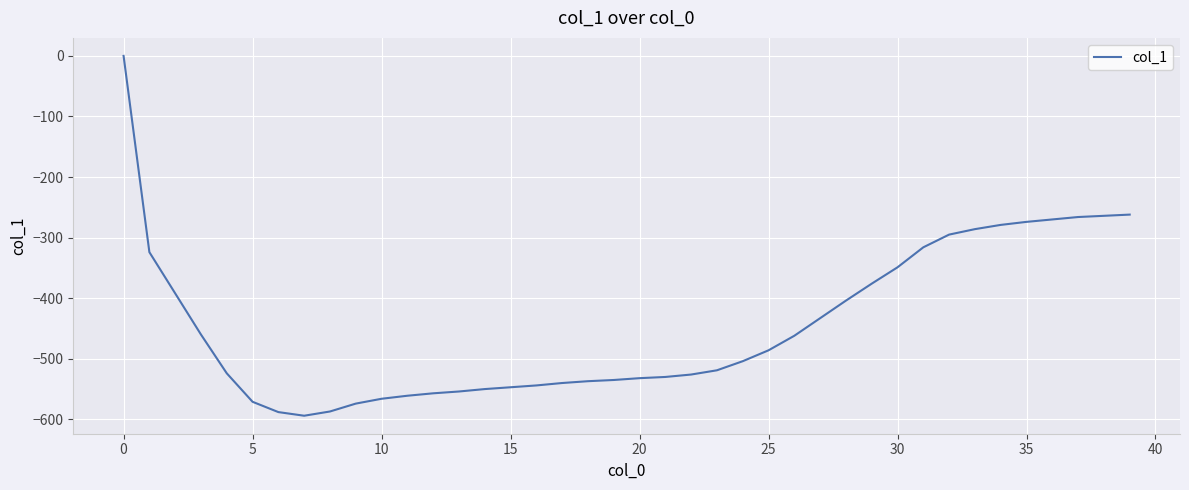

What is the difference between the maximum and minimum values?

594